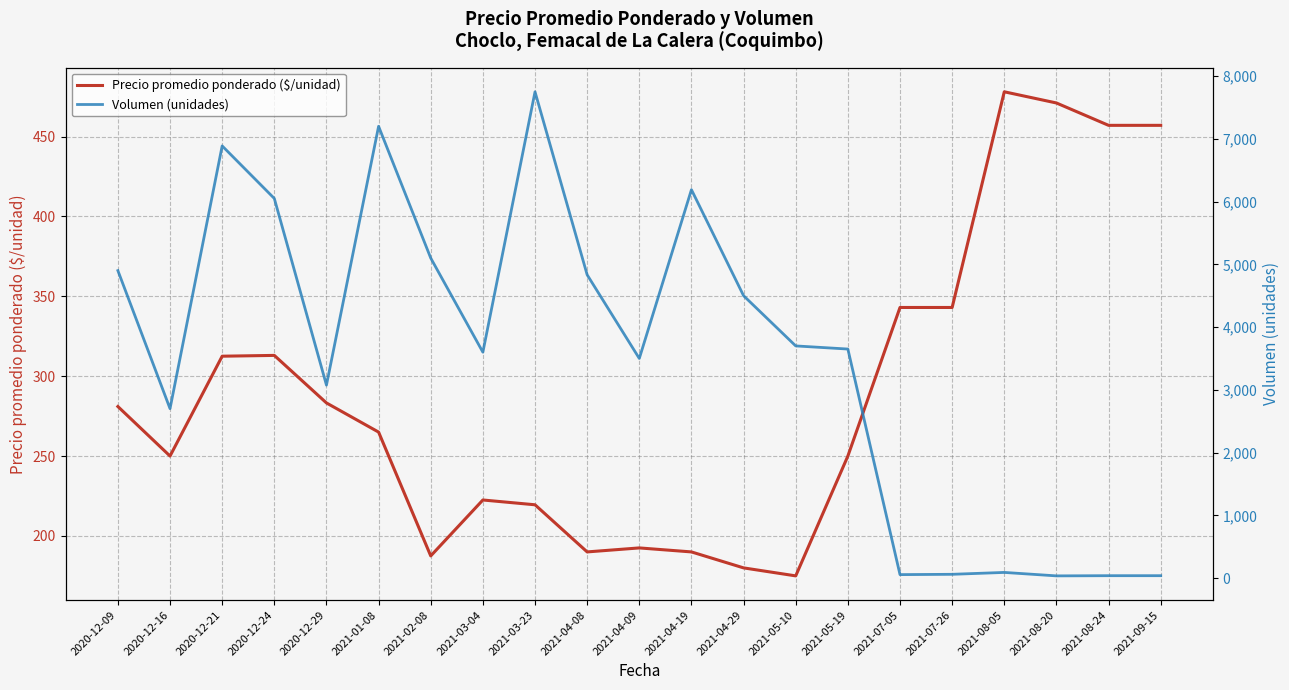

At which category does Volumen (unidades) reach its first local valley?

2020-12-16